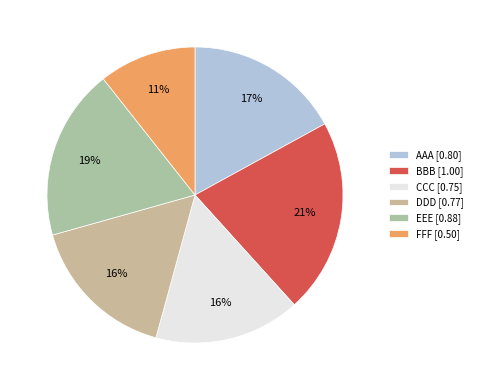

True or false: DDD accounts for 26% of the total.

False